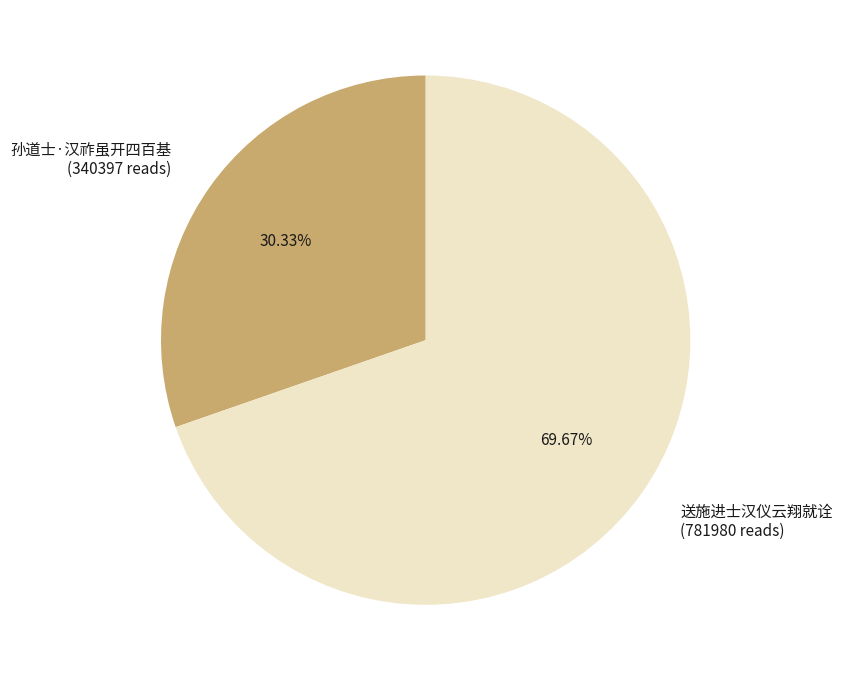

To the nearest percent, what is the difference between the 孙道士·汉祚虽开四百基 and 送施进士汉仪云翔就诠 slice percentages?

39%